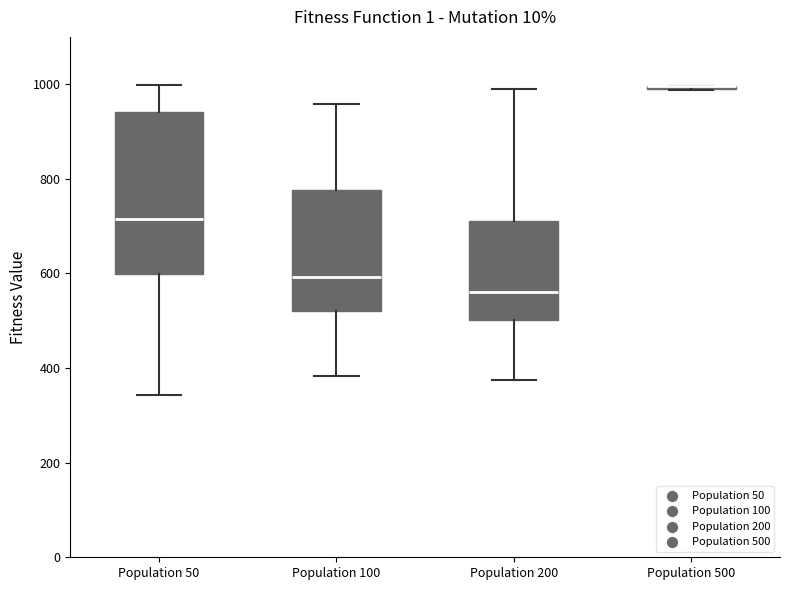

Where is the upper edge of the box for Population 200 on the y-axis? The values are not printed on the chart, so give them approximately, as read against the axis.

720